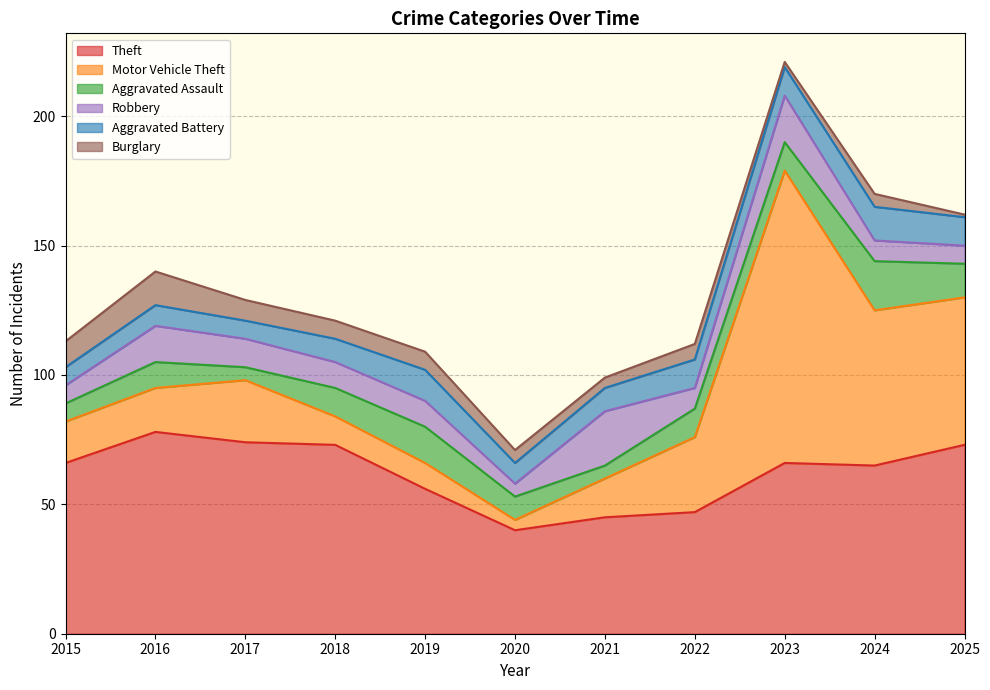

Is it true that Aggravated Assault equals 5 at 2024?

False